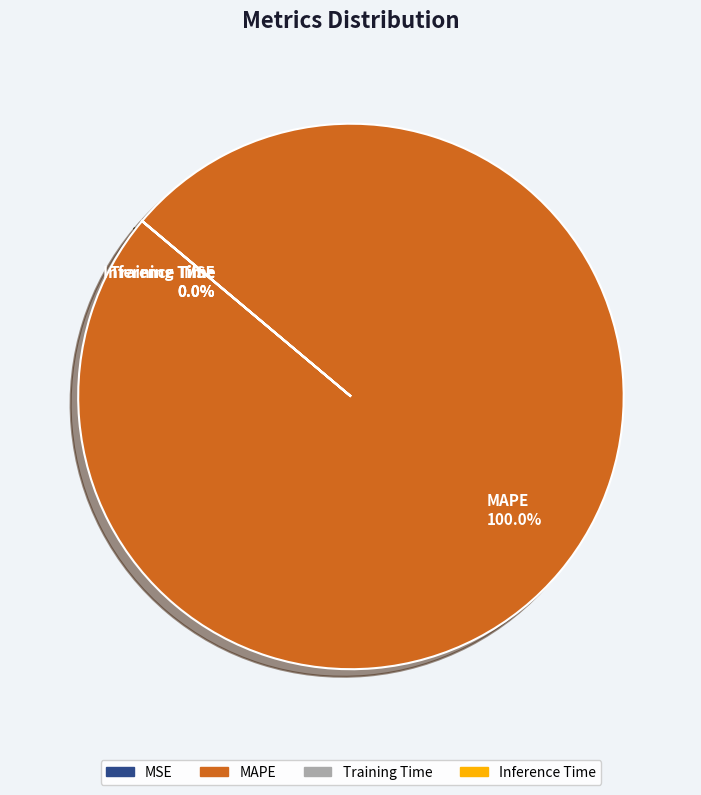

Which category has the biggest portion of the pie?

MAPE